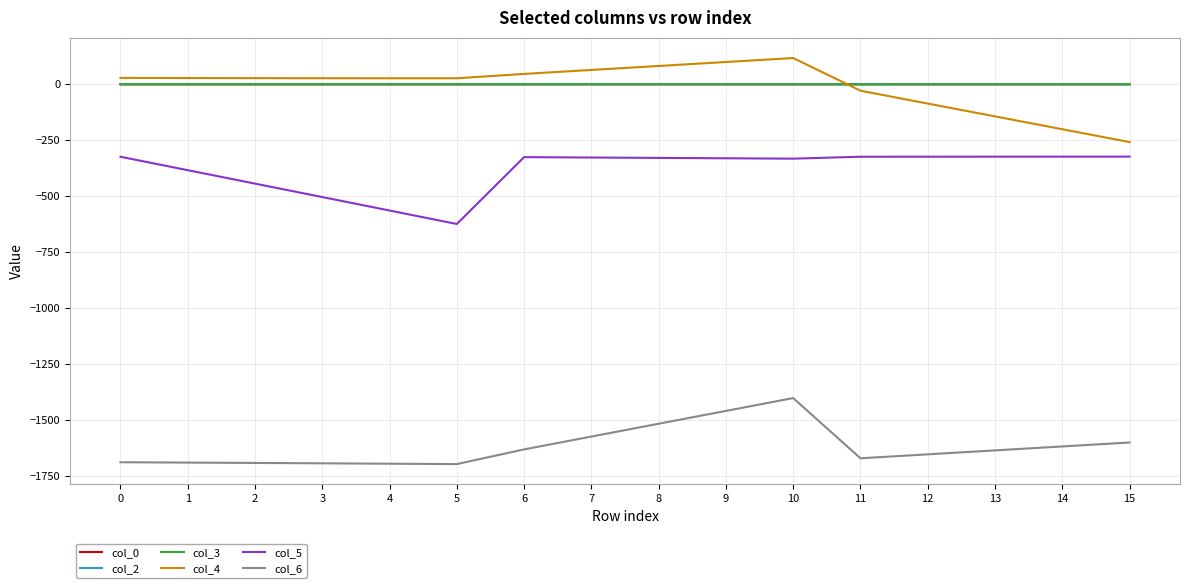

What is the total value across all series at 4?

-2231.4